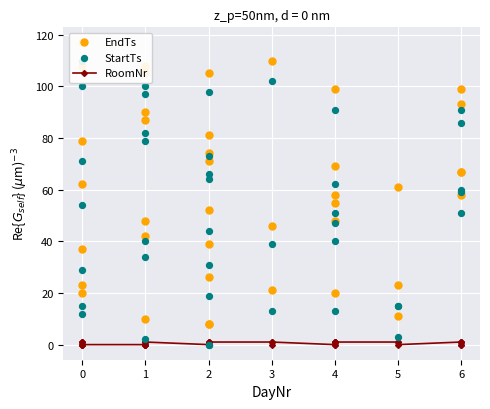

Which series reaches the maximum Y coordinate?

EndTs